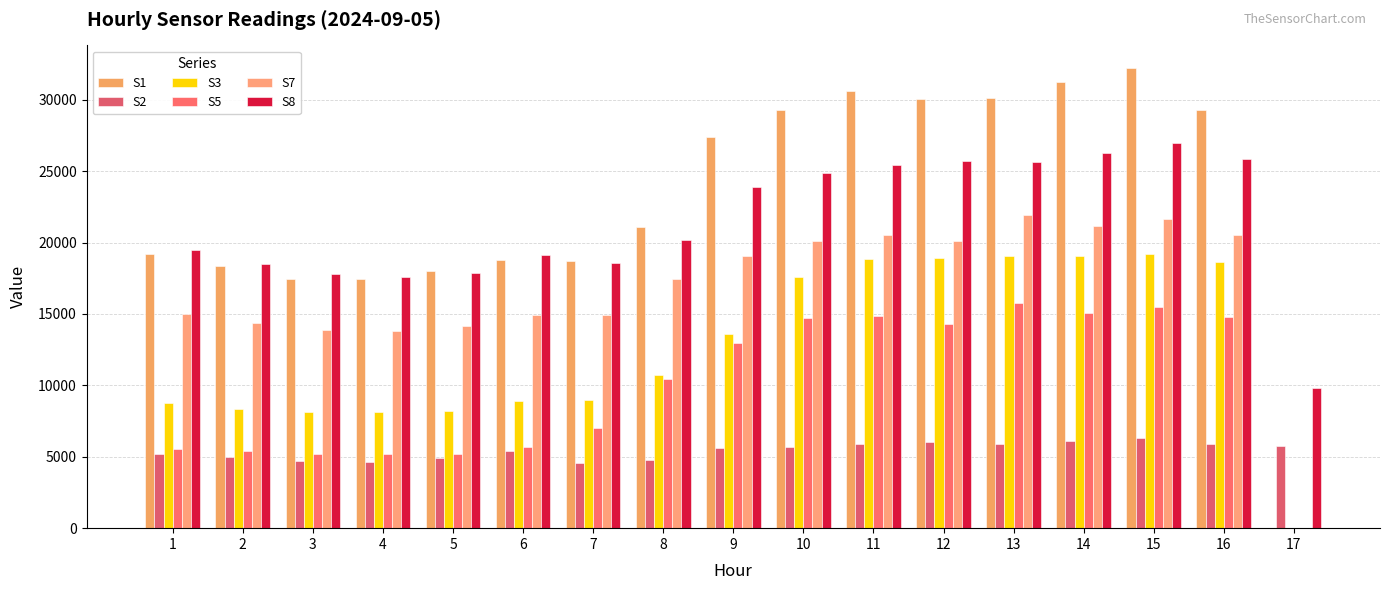

The value of S1 at 2 is 8856. True or false?

False